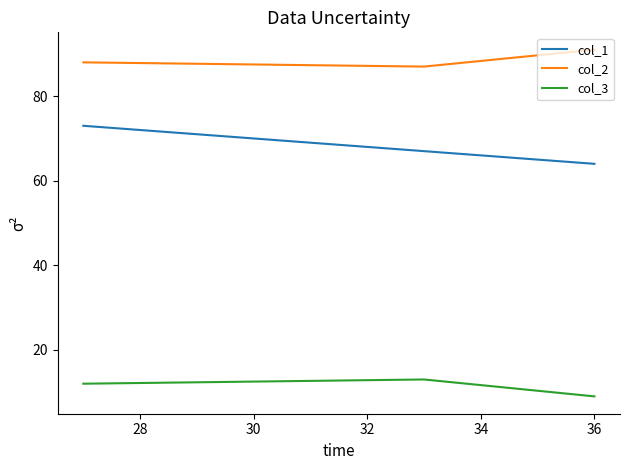

How many distinct data groups are displayed?

3